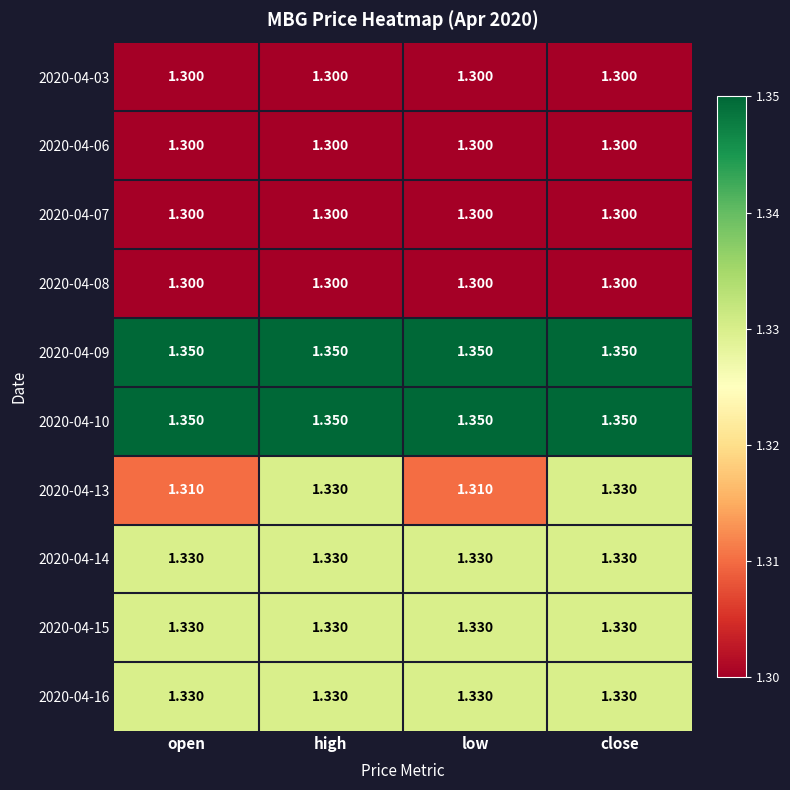

Is the value of 2020-04-13 at high greater than the value of 2020-04-09 at open?

No